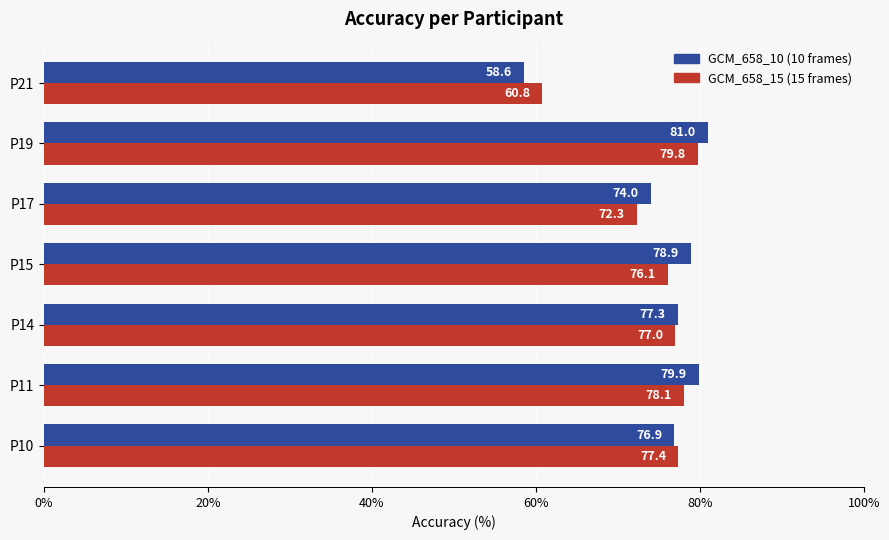

What is the smallest value displayed?

58.6